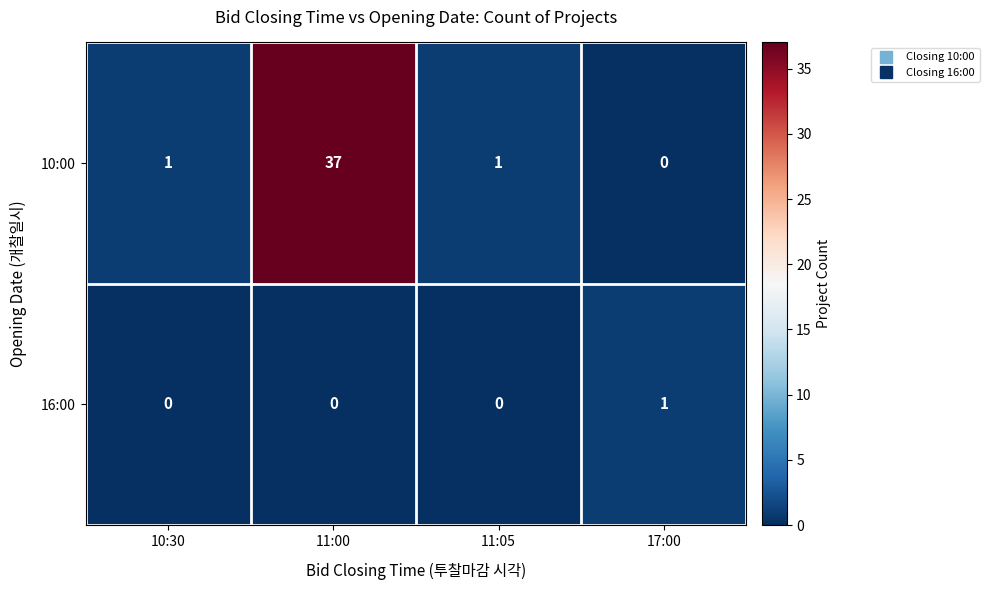

What is the difference between the maximum and minimum values in the 10:00 series?

37